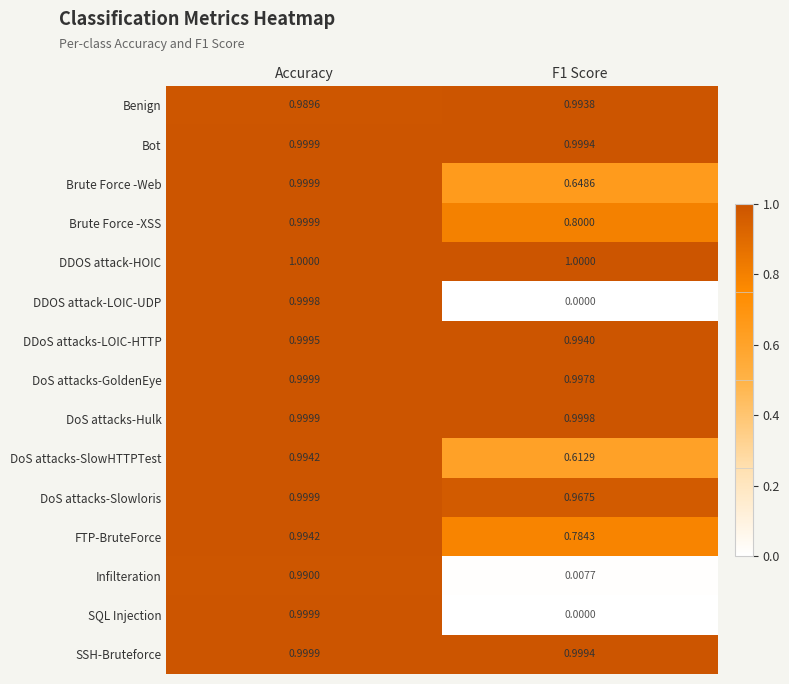

What is the spread (max minus min) of values at F1 Score?

1.0